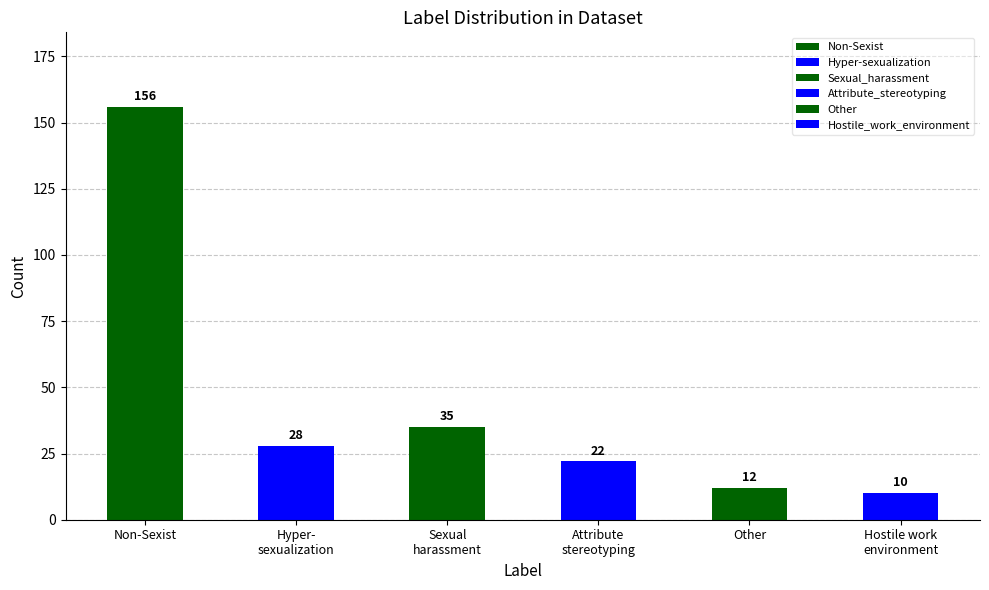

What is the label of the 3rd bar from the right?

Attribute_stereotyping